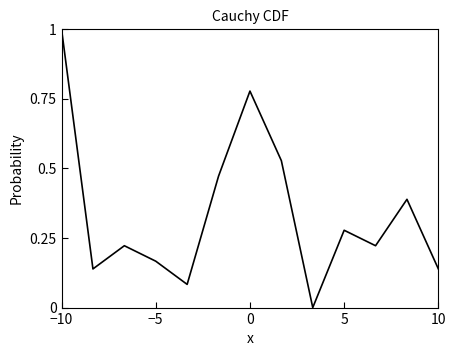

What is the difference between the maximum and minimum values?

1.0